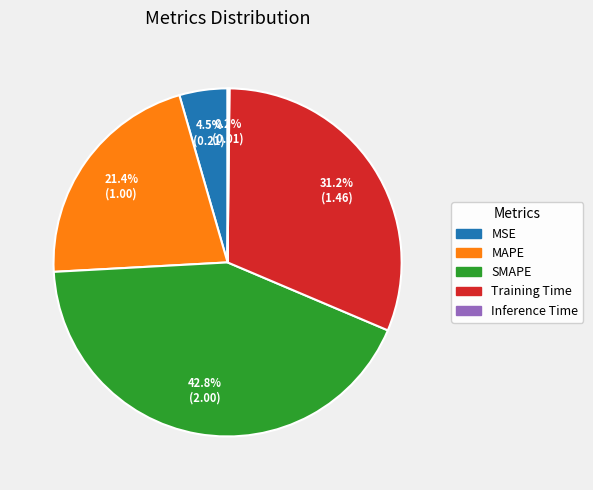

Is there a majority slice in this chart?

No